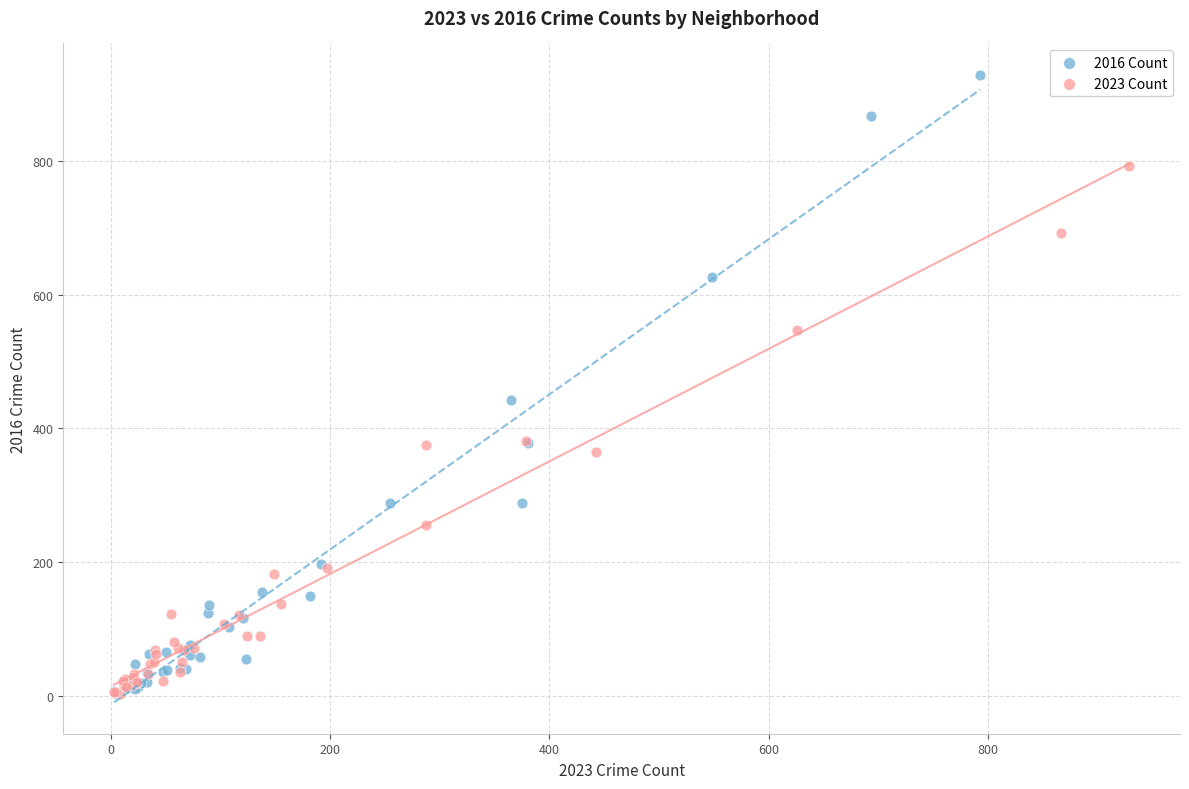

Which series has the largest Y range (max minus min)?

2016 Count